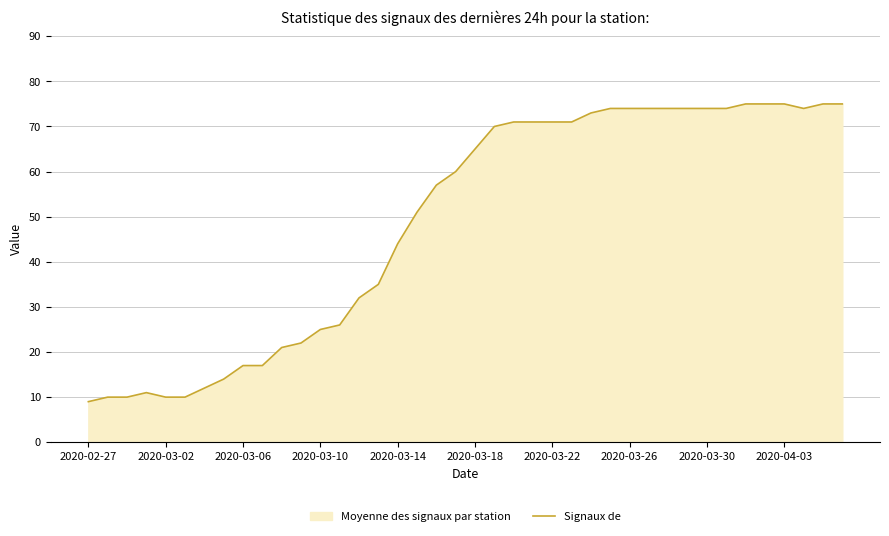

What is the maximum value shown in the chart?

75